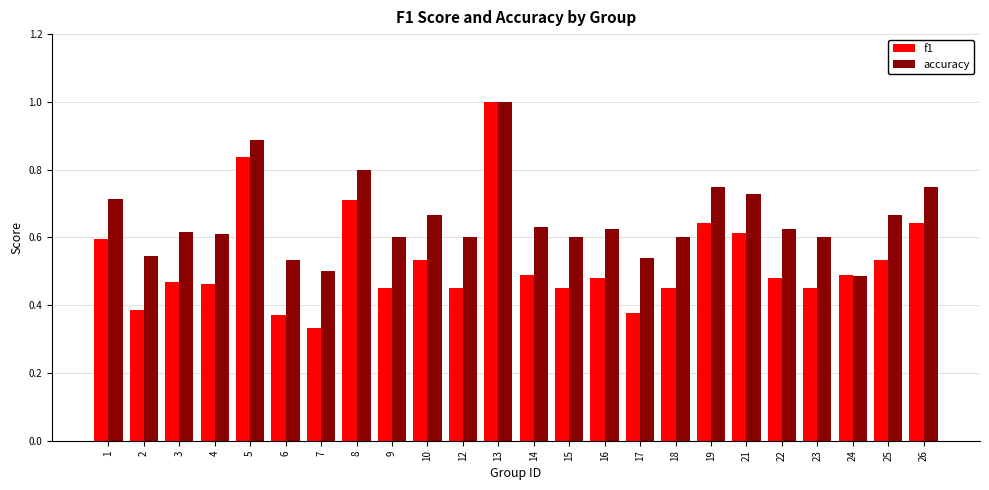

What is the greatest value displayed?

1.0